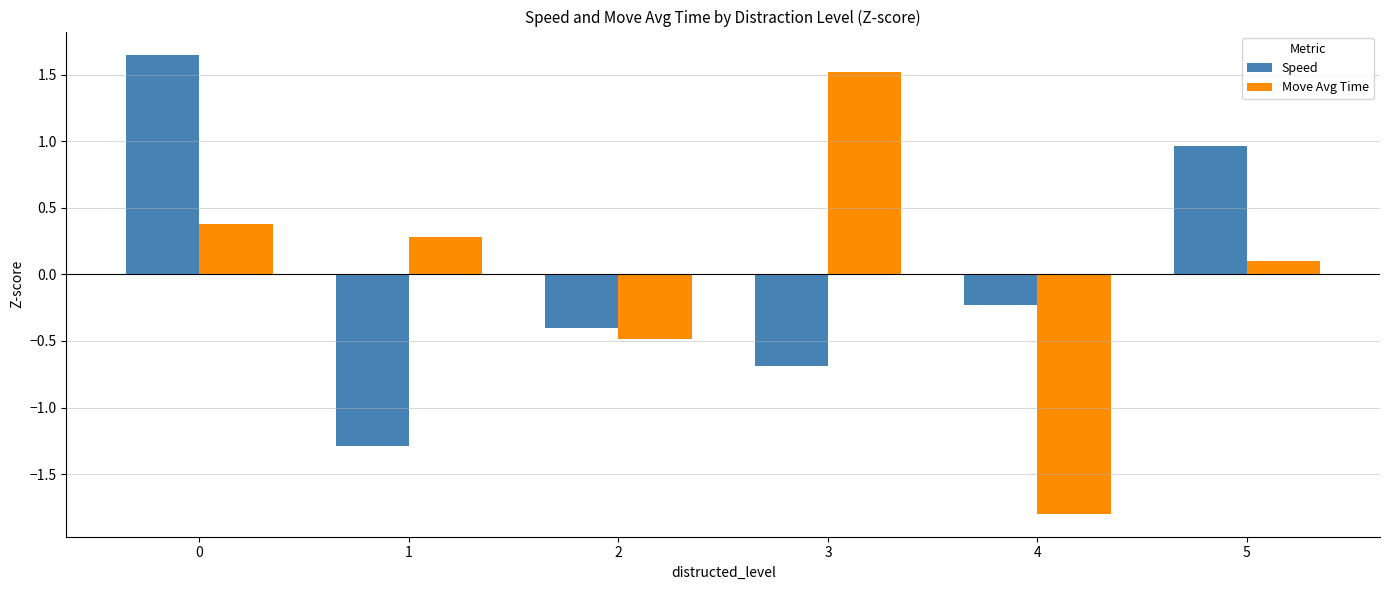

At which label is Move Avg Time closest to 0?

5